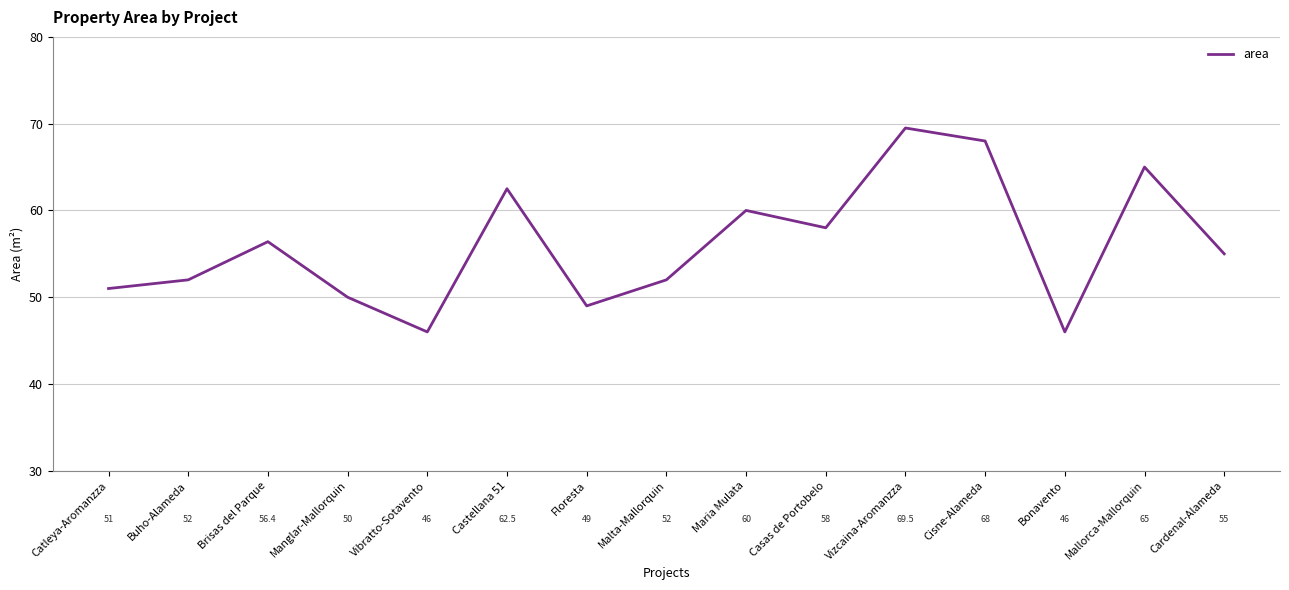

Reading left to right, transcribe all the data shown in this chart.

Catleya-Aromanzza=51.0	Buho-Alameda=52.0	Brisas del Parque=56.4	Manglar-Mallorquin=50.0	Vibratto-Sotavento=46.0	Castellana 51=62.5	Floresta=49.0	Malta-Mallorquin=52.0	Maria Mulata=60.0	Casas de Portobelo=58.0	Vizcaina-Aromanzza=69.5	Cisne-Alameda=68.0	Bonavento=46.0	Mallorca-Mallorquin=65.0	Cardenal-Alameda=55.0